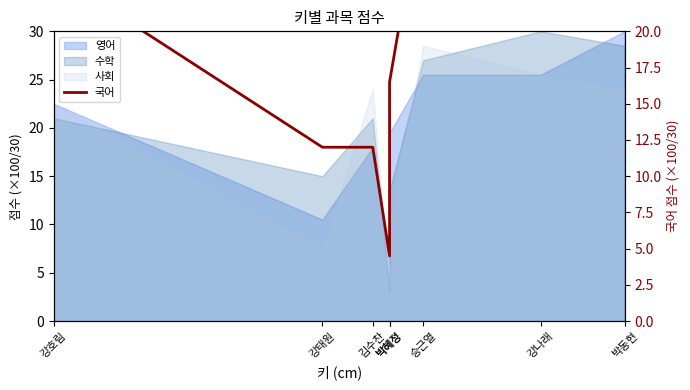

Where is the data nearest to the value 17?

박혜정